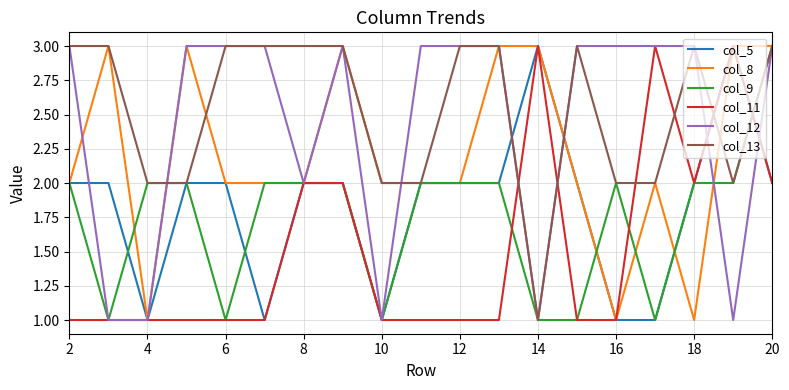

What is the highest value of the col_12 series?

3